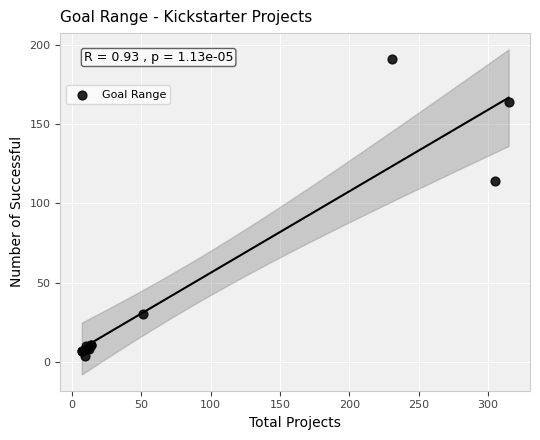

What Y value in the scatter plot is closest to 97?

114